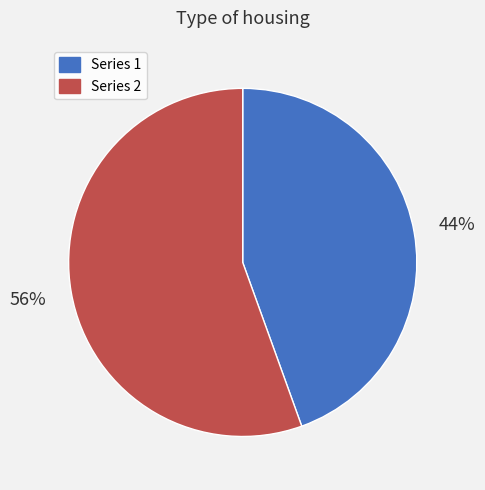

Does any single category account for the majority?

Yes